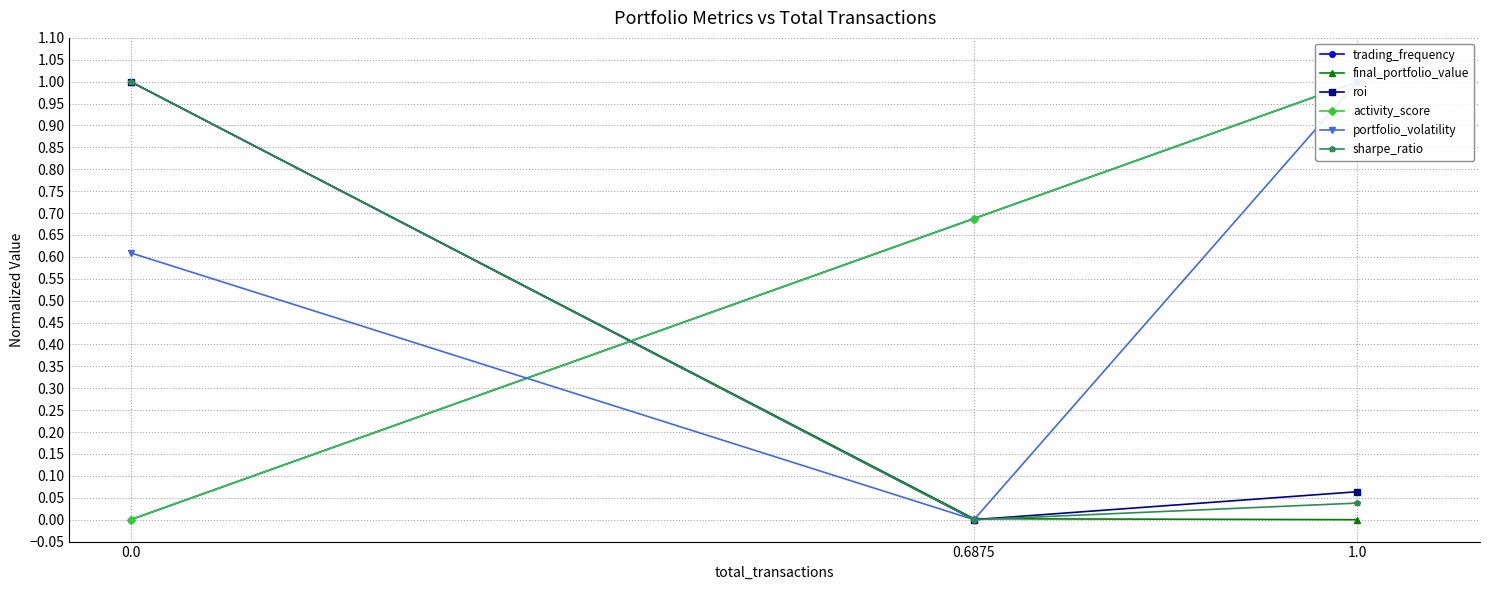

What is the sum of the roi values at 1.0 and 0.6875?

0.1